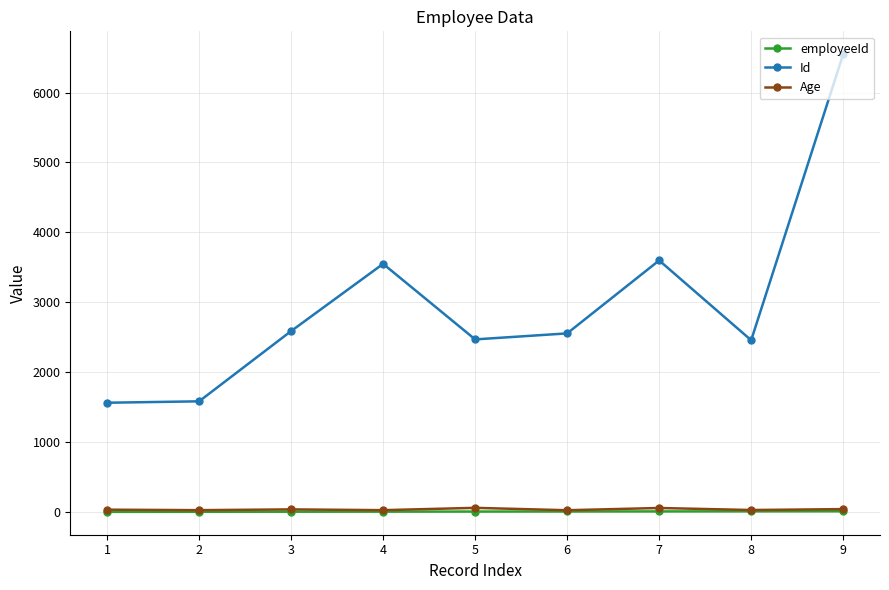

What is the total value across all series at 3?

2626